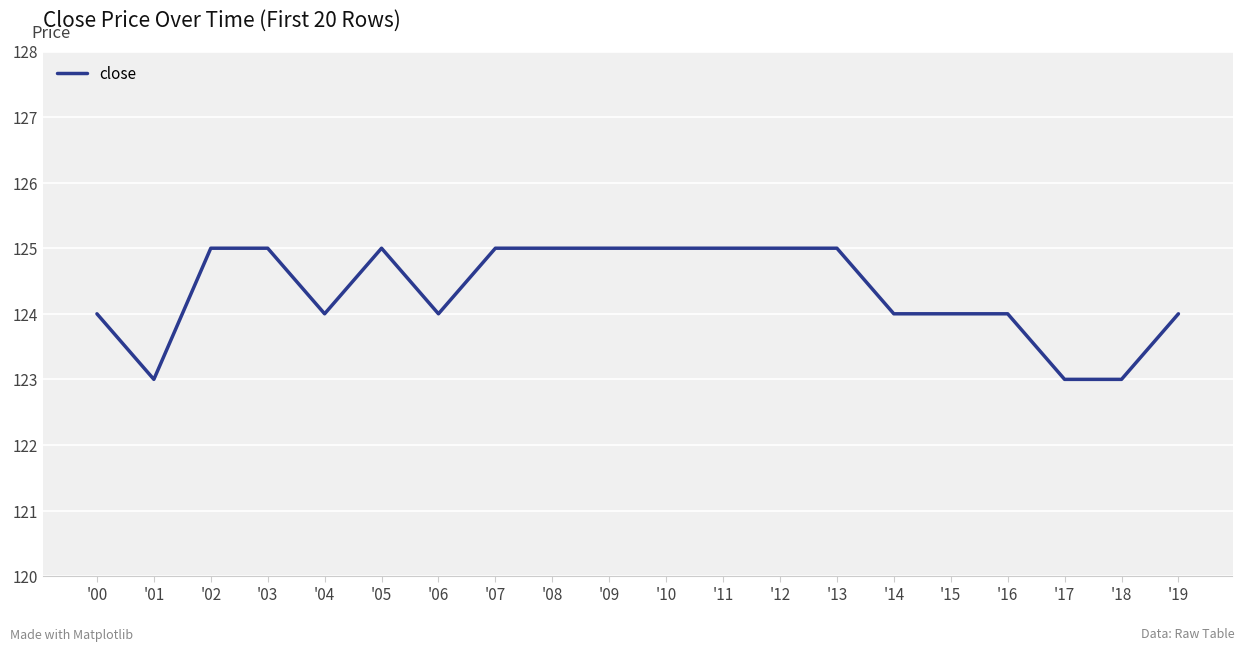

At which category does the data reach its first local valley?

'01